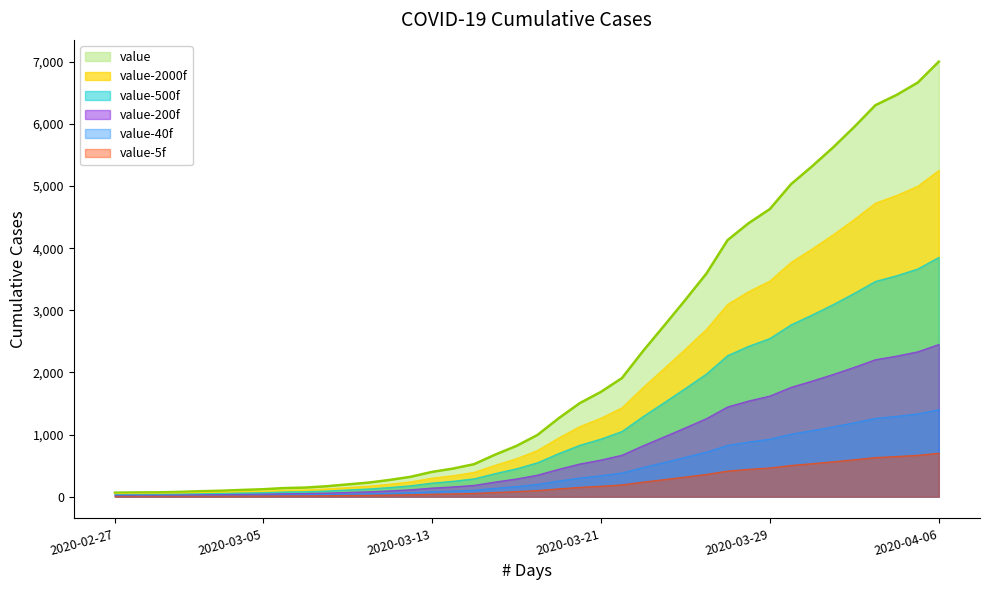

What is the label of the 8th point from the left?

2020-03-05